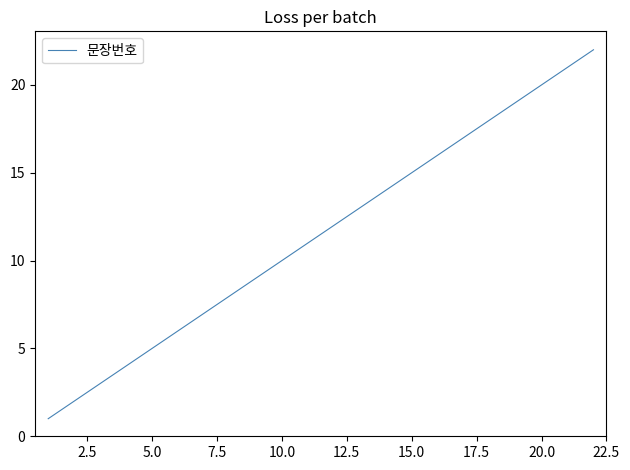

What is the difference between the maximum and minimum values?

21